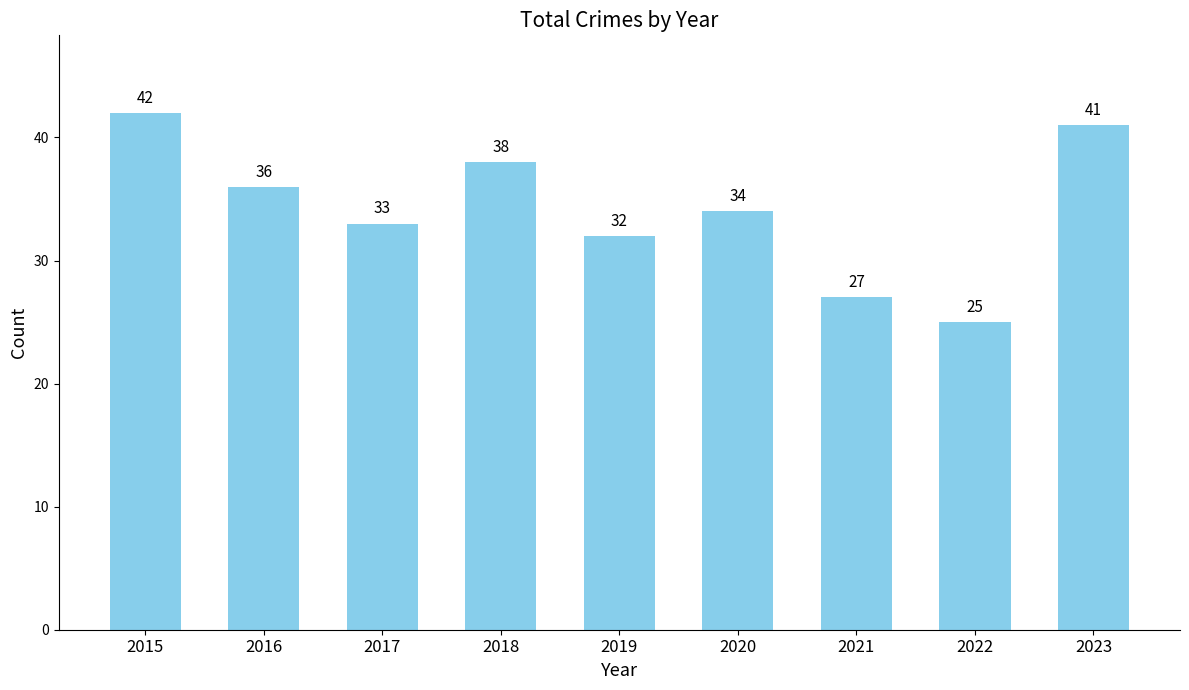

What is the average value?

34